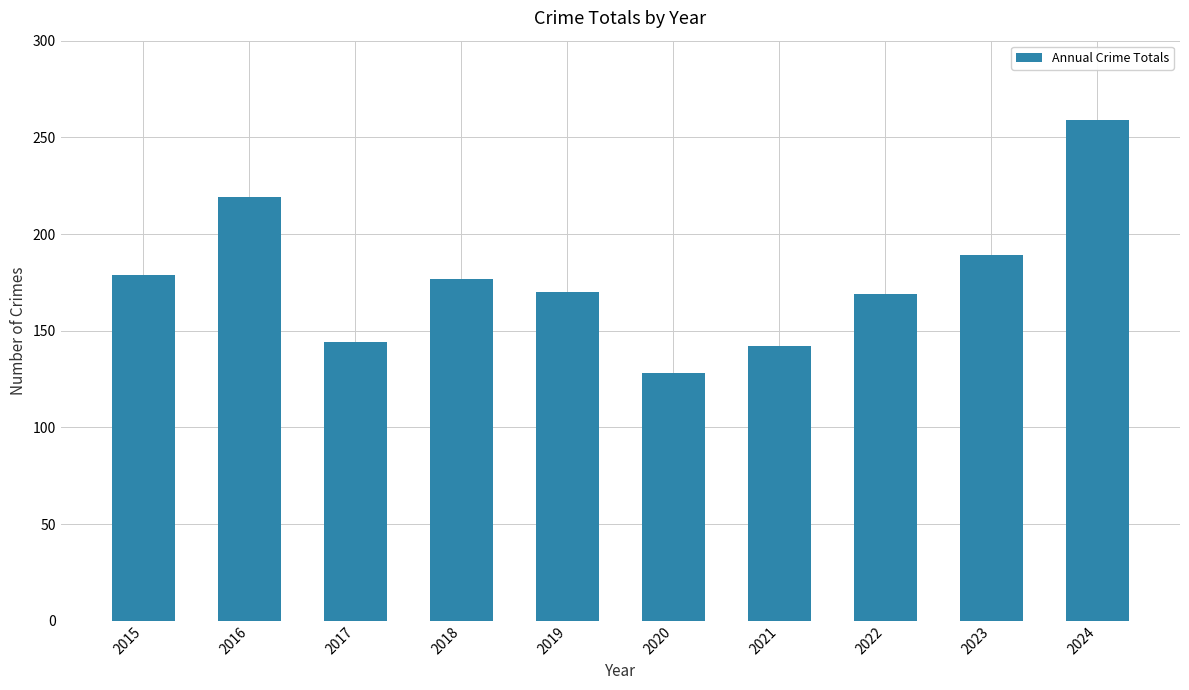

What is the value of the 4th bar from the left?

177